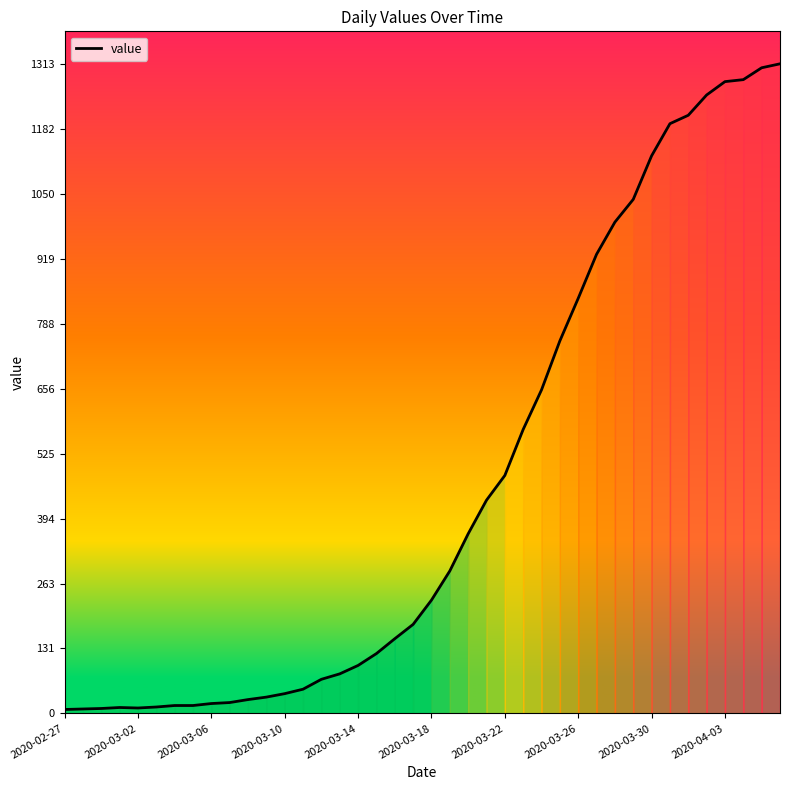

What is the maximum value shown in the chart?

1313